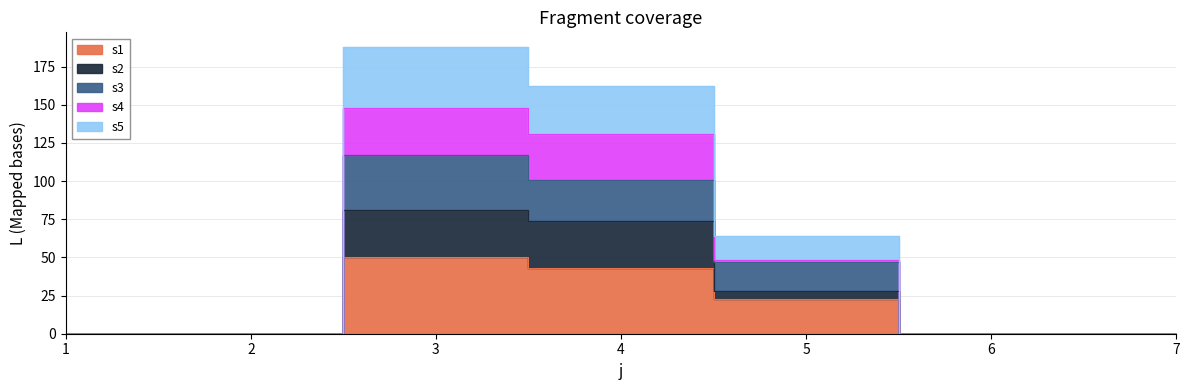

Rank the categories by s1 value from lowest to highest.

1, 2, 6, 7, 5, 4, 3